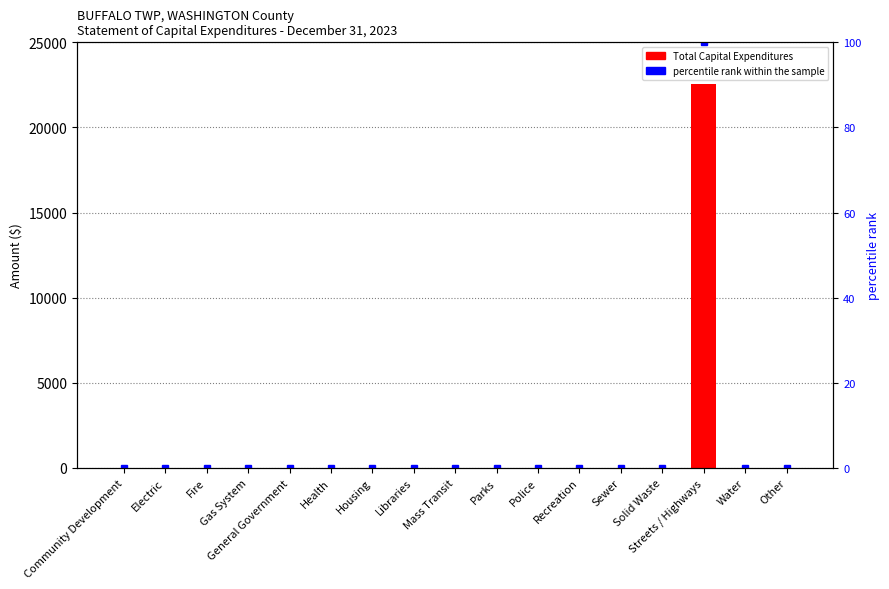

At which label is Total Capital Expenditures closest to 11273?

Community Development